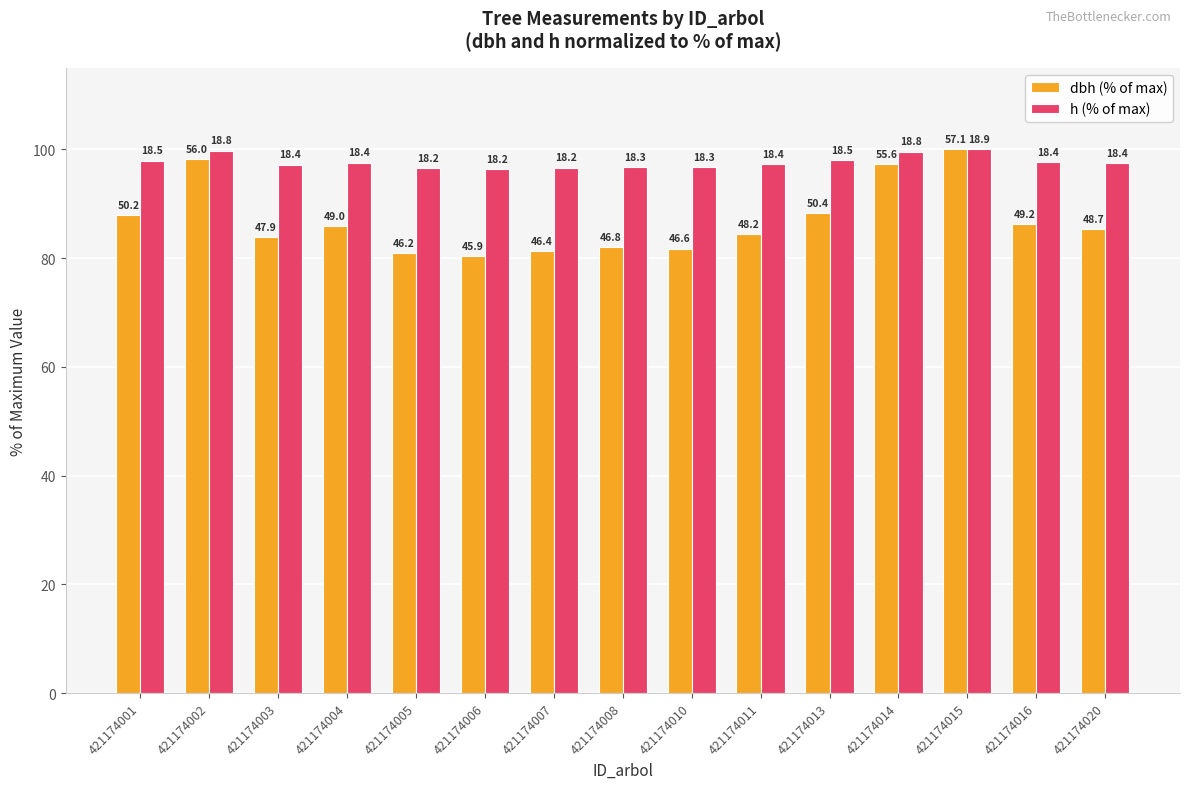

What is the approximate value of h (% of max) at 421174007?

96.6